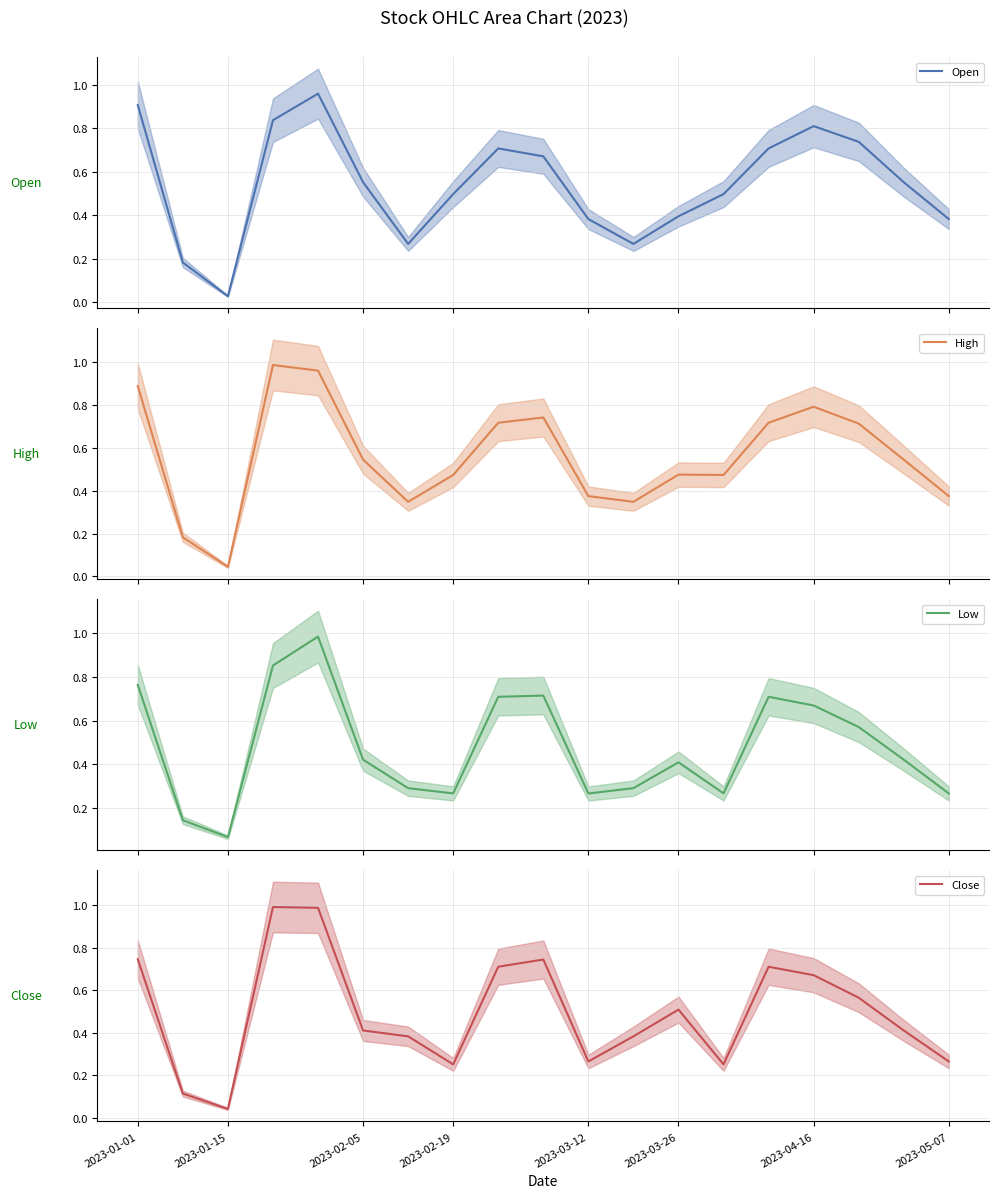

What is the maximum value shown in the chart?

1.0